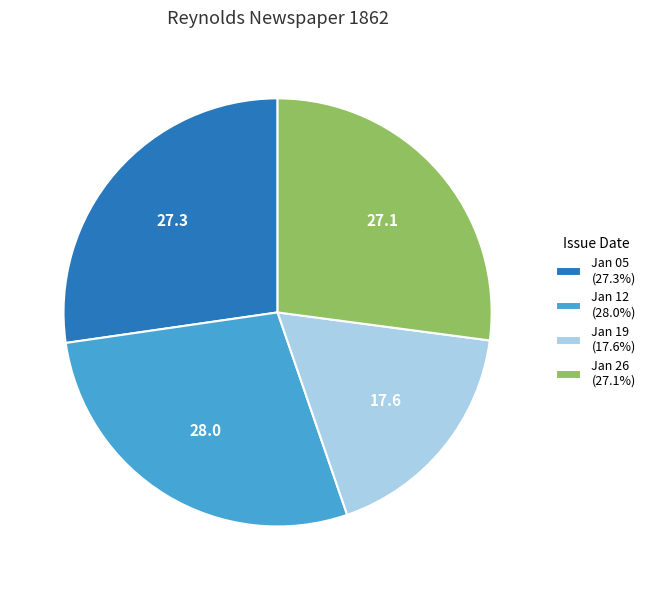

How many slices are in this pie chart?

4